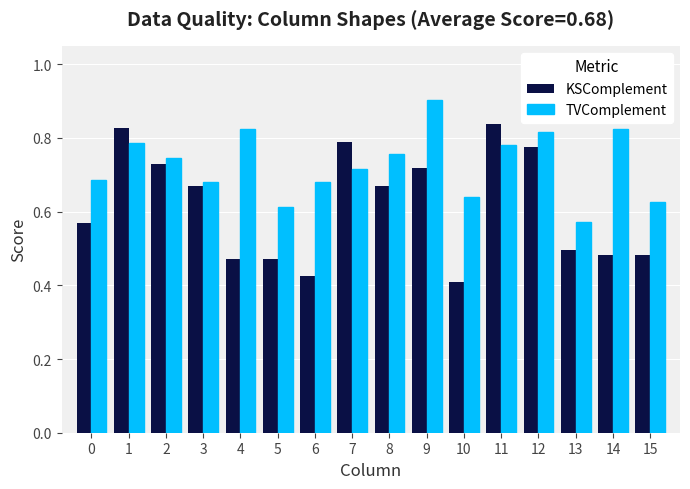

What is the spread (max minus min) of values at 5?

0.1